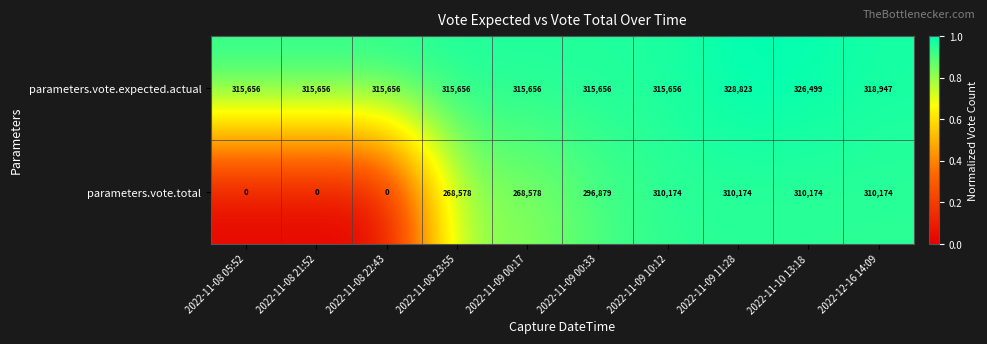

What is the lowest value of the parameters.vote.expected.actual series?

315656